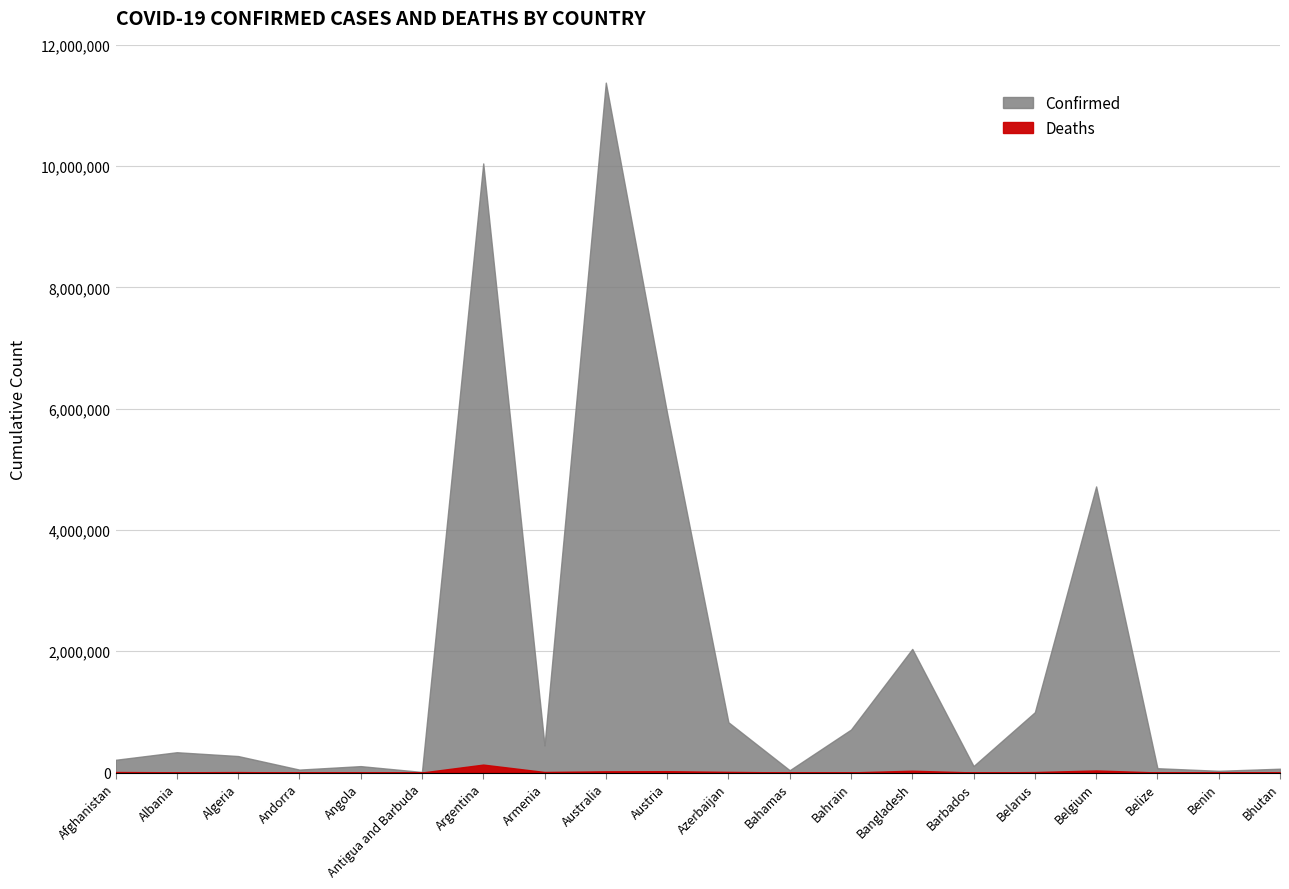

What is the label of the 18th point from the right?

Algeria